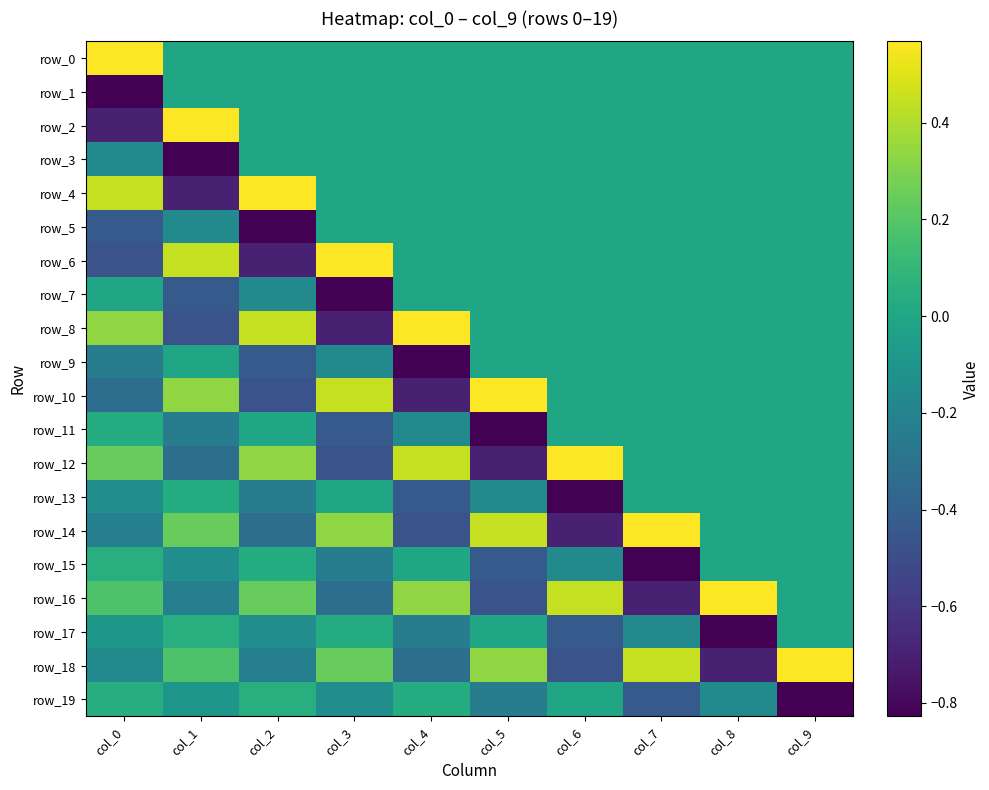

The row_11 series shows -0.3 at col_7. True or false?

False